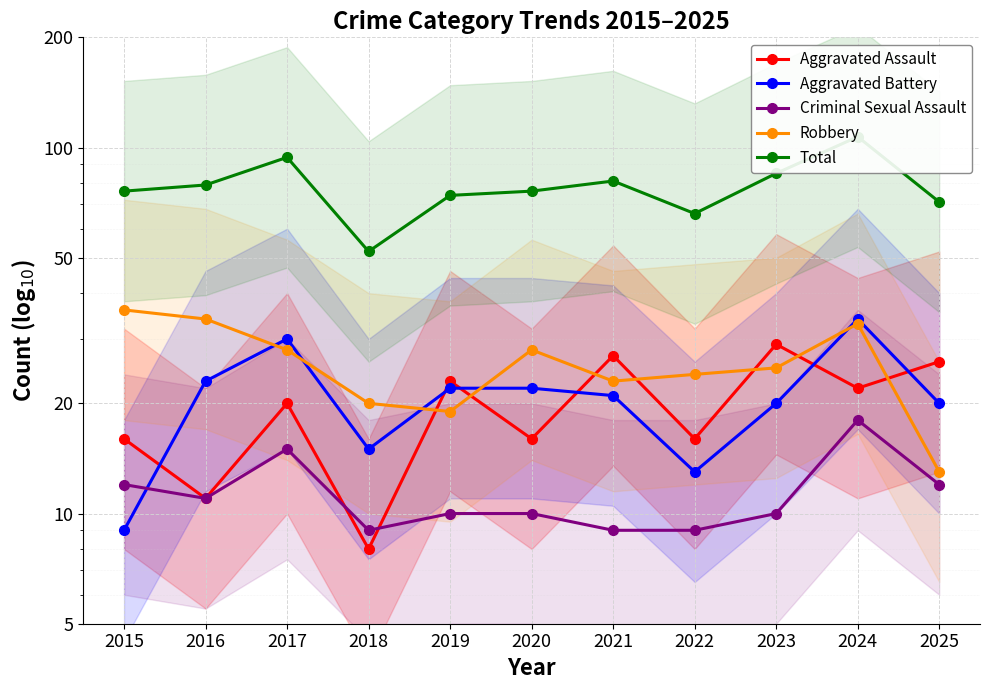

What is the total value across all series at 2016?

158